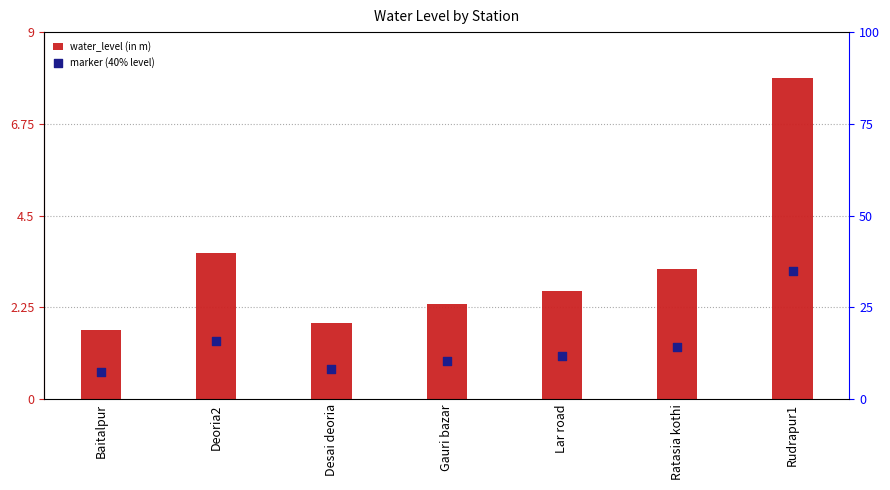

Is the value of marker (40% level) at Rudrapur1 greater than the value of water_level (in m) at Deoria2?

No